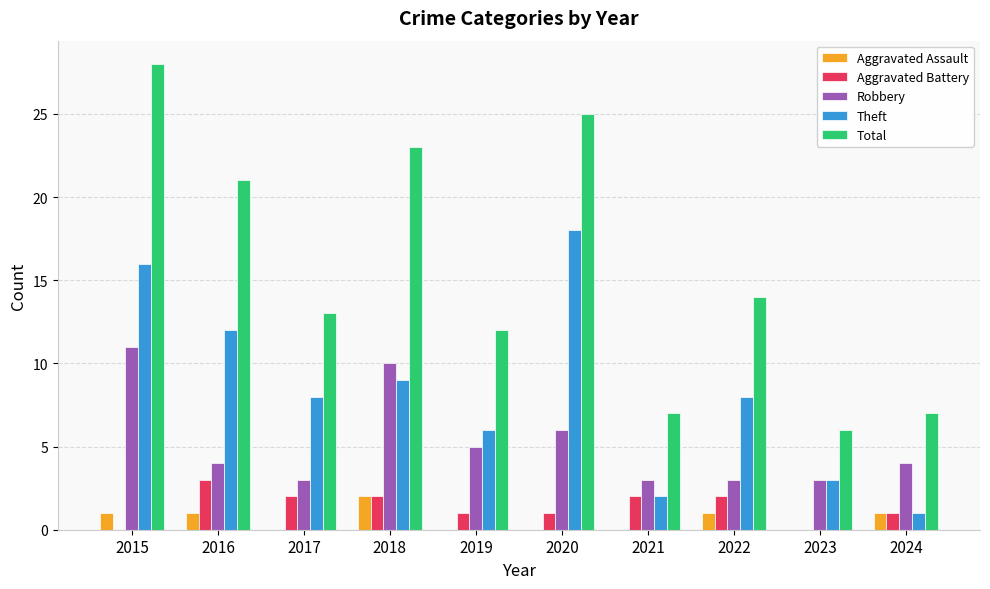

How many Robbery values are between 3 and 6?

8